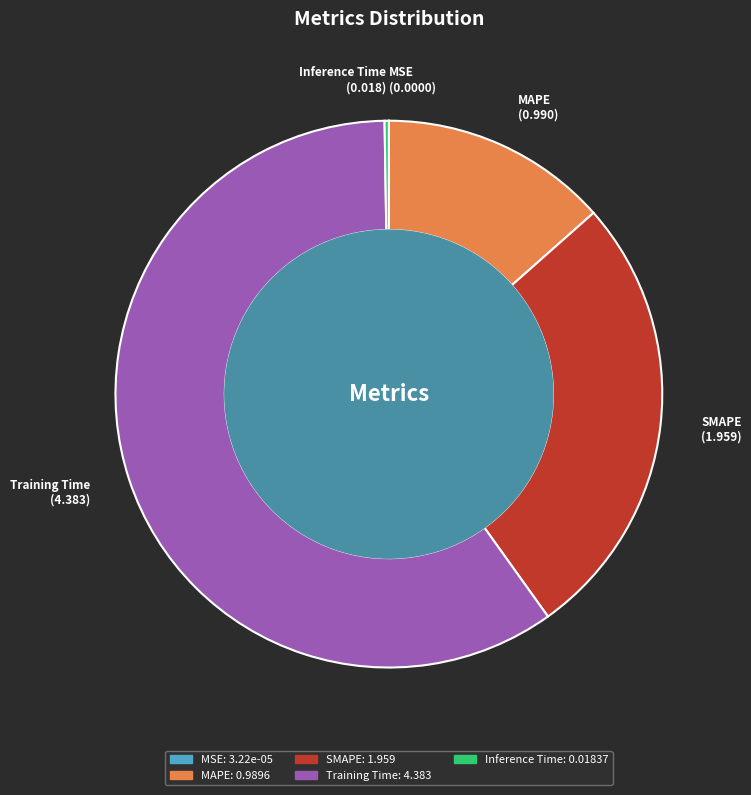

What is the largest slice in the pie chart?

Training Time